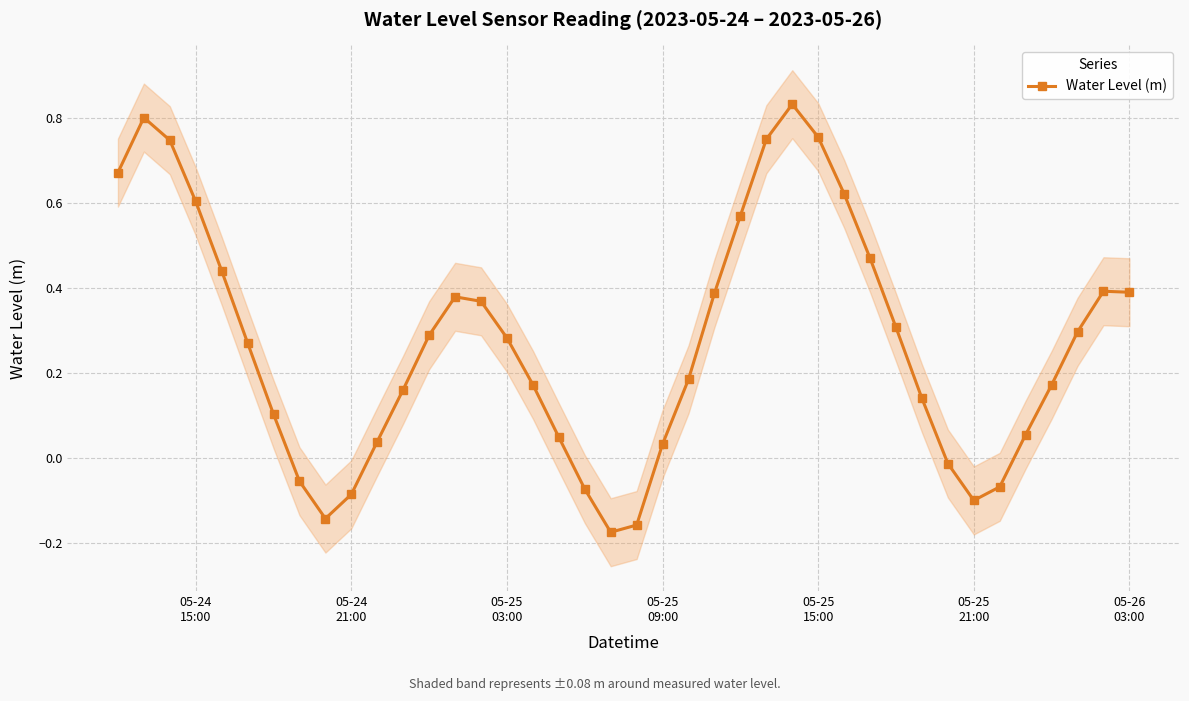

What is the difference between the maximum and second lowest values?

1.0